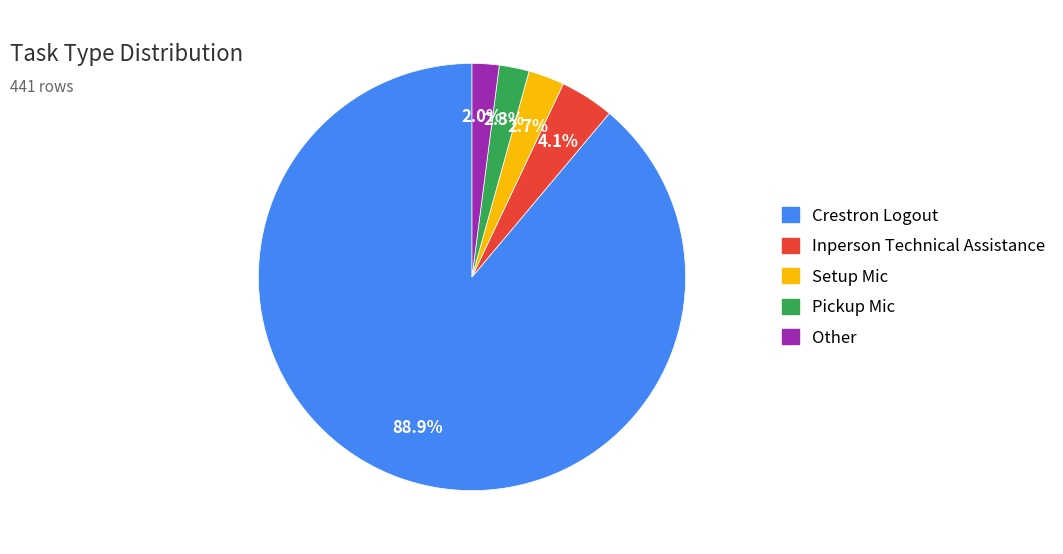

Is it true that Pickup Mic is 2% of the pie?

True